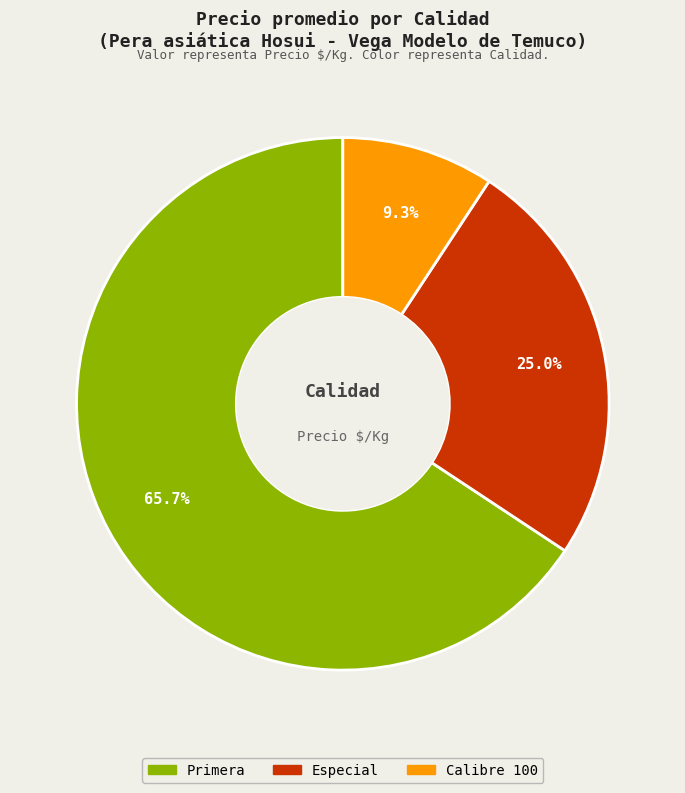

To the nearest percent, what is the difference between the largest and smallest slice percentages?

56%